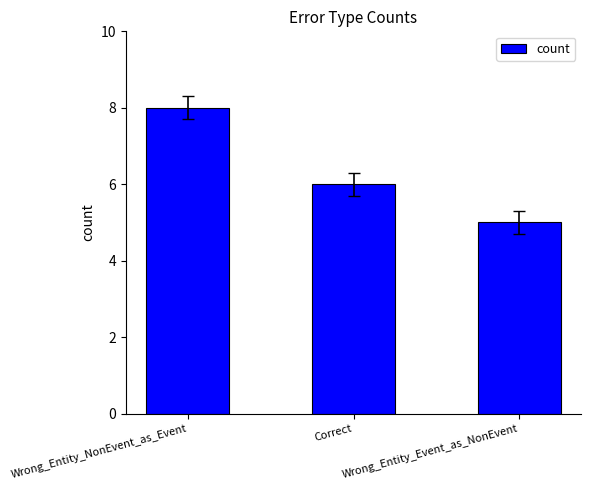

The chart shows a value of 3 at Correct. True or false?

False